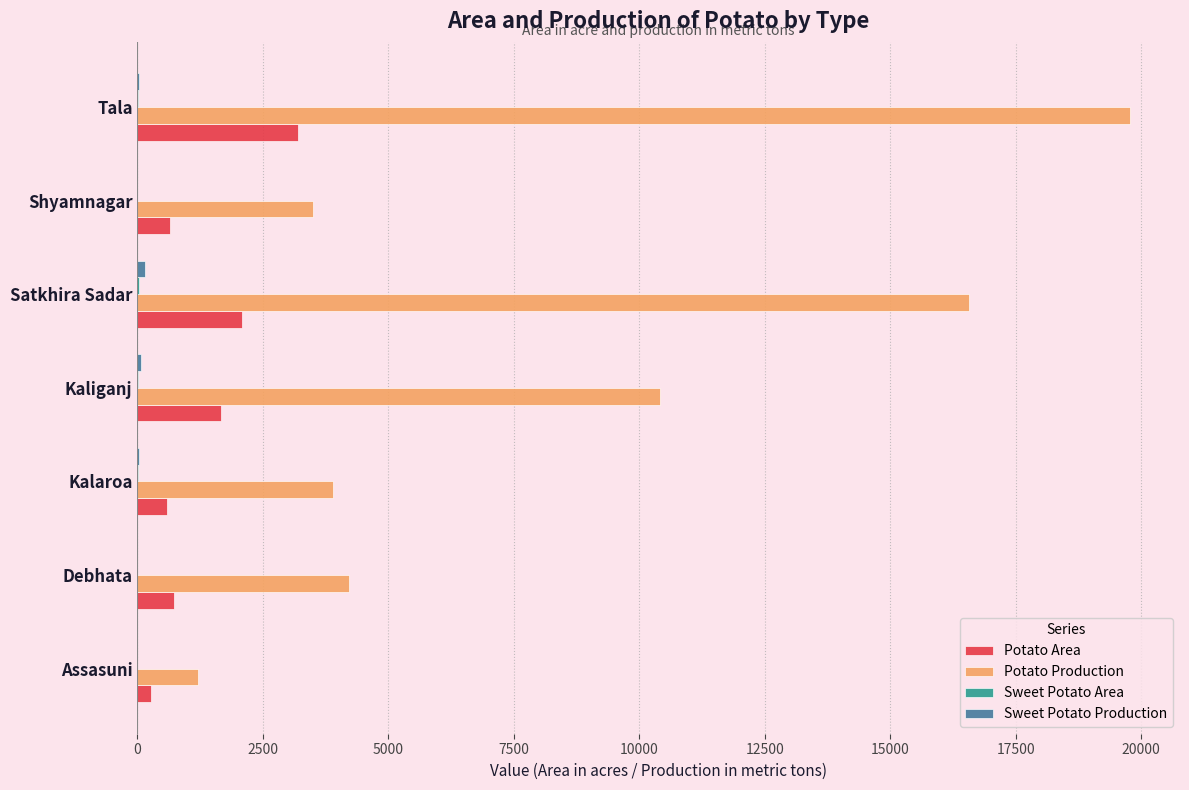

Count the number of data series in this chart.

4